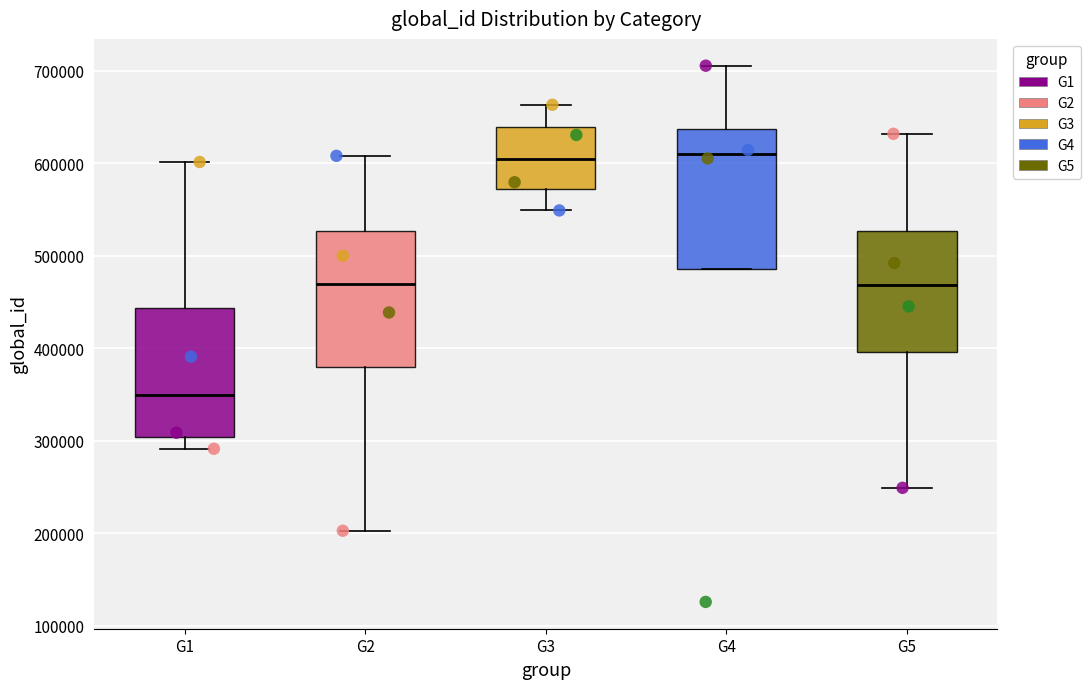

Where does the median line of the box for G1 sit on the y-axis? The values are not printed on the chart, so give them approximately, as read against the axis.

350000